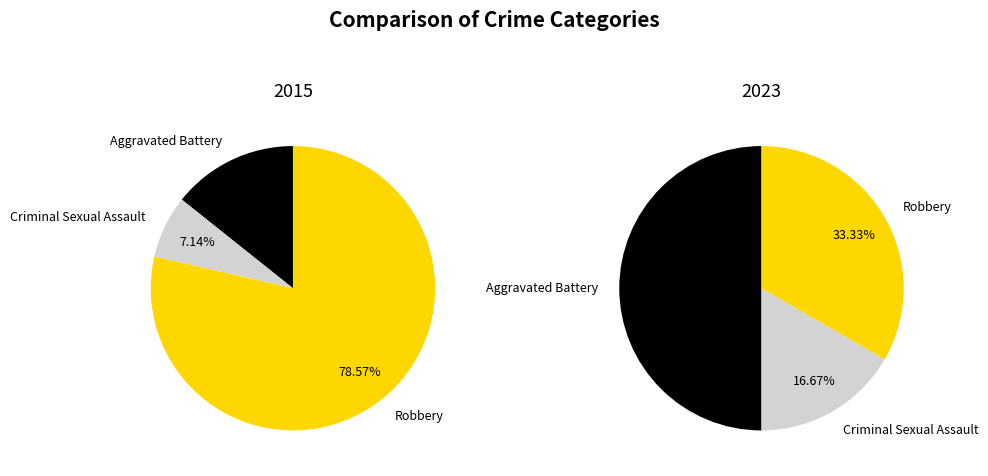

Rank the series by their average value, from highest to lowest.

2015, 2023